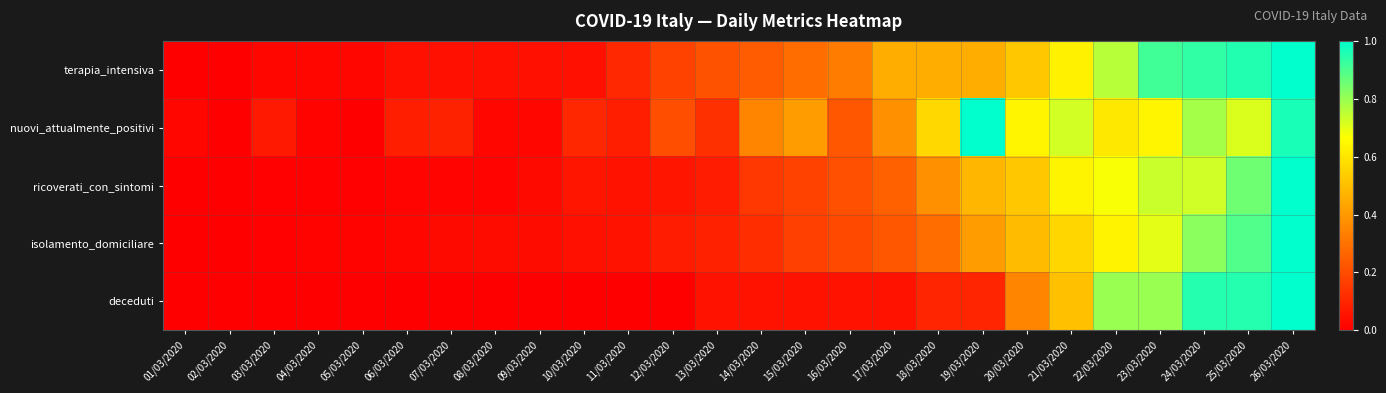

What is the greatest value displayed?

1.0